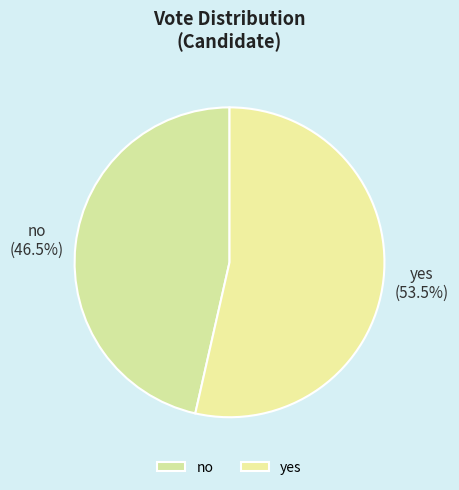

Rank the categories by value from lowest to highest.

no, yes